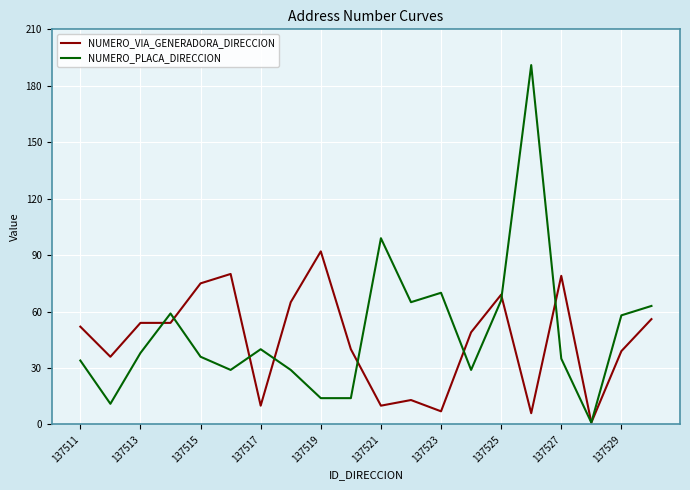

List the series in order of their peak value, highest first.

NUMERO_PLACA_DIRECCION, NUMERO_VIA_GENERADORA_DIRECCION